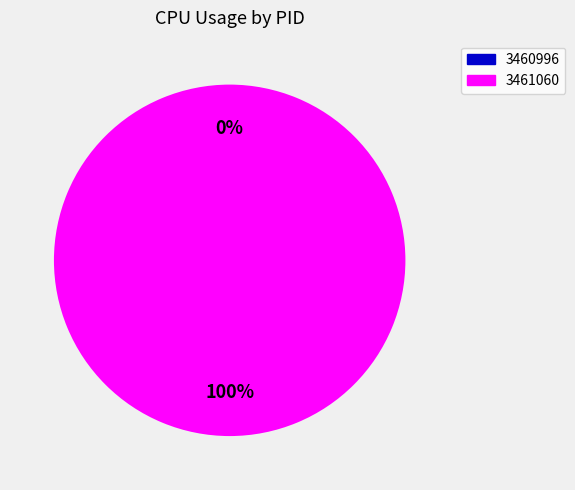

Is it true that 3460996 is 0% of the pie?

True